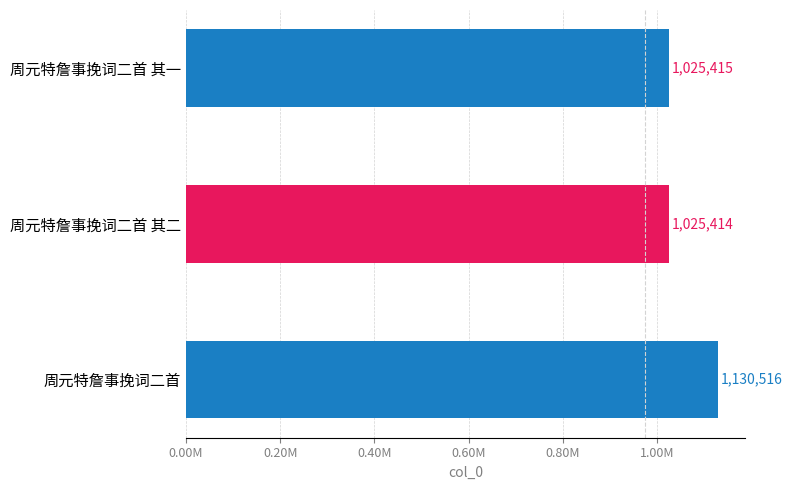

Which category has the highest value across all series?

周元特詹事挽词二首